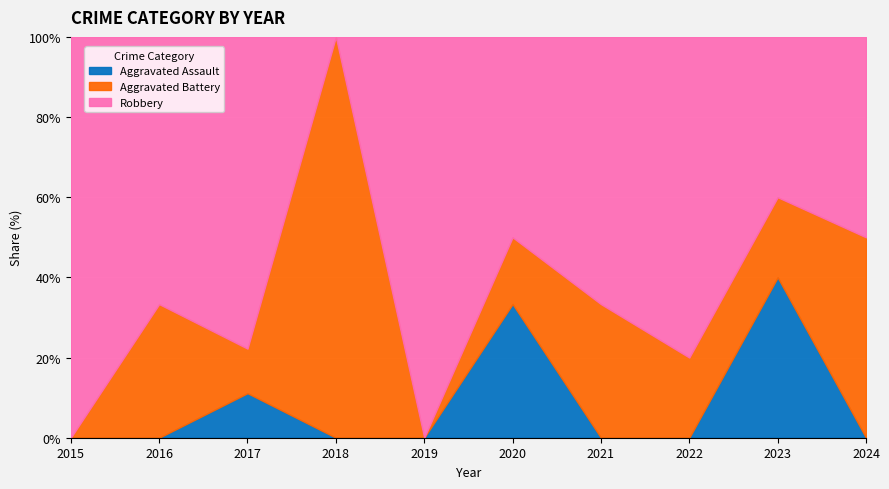

What is the difference between the maximum and minimum values in the Aggravated Assault series?

40.0